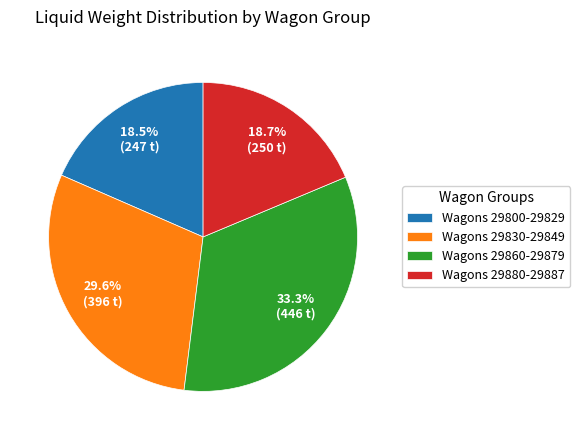

What percentage is NOT represented by Wagons 29860-29879?

66.7%